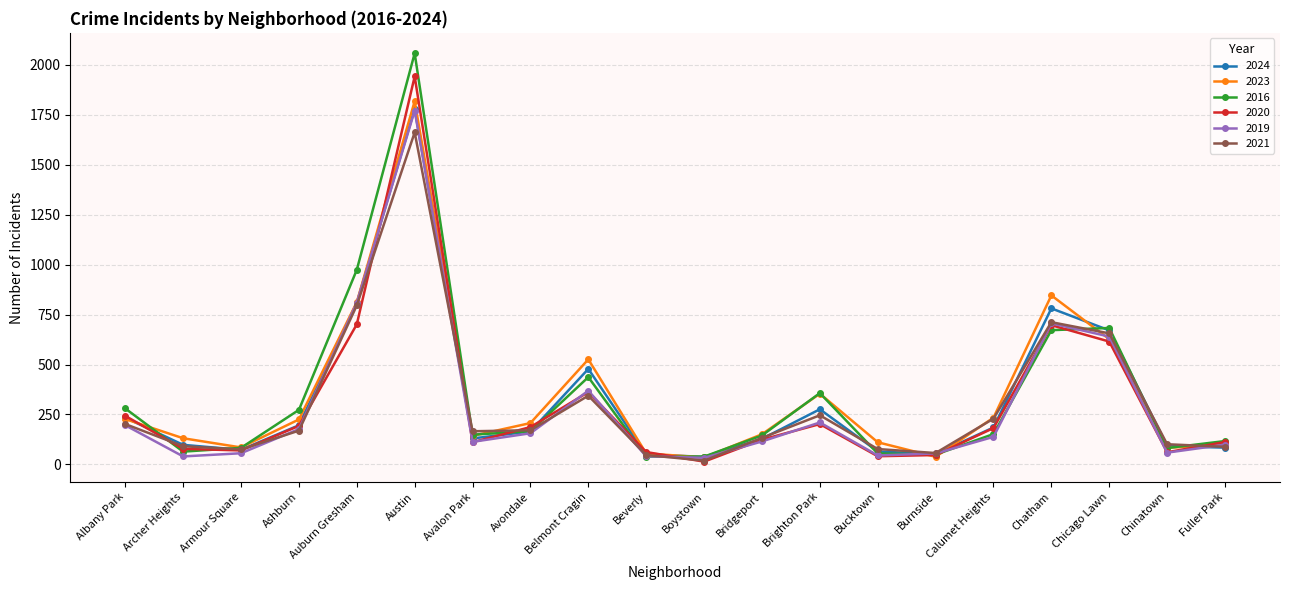

What is the difference between the highest and lowest values at Calumet Heights?

96